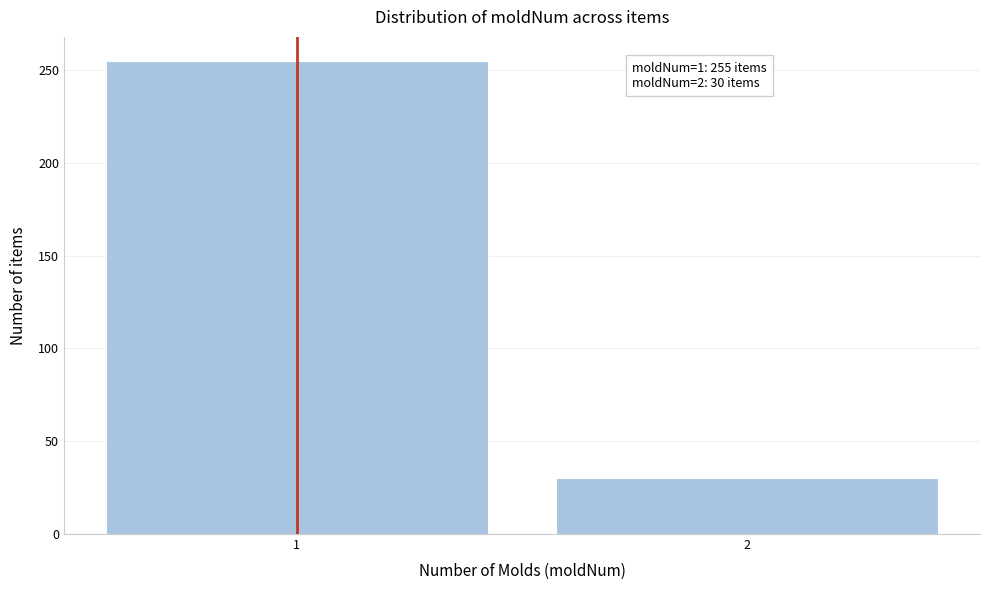

Reading left to right, transcribe all the data shown in this chart.

255	30